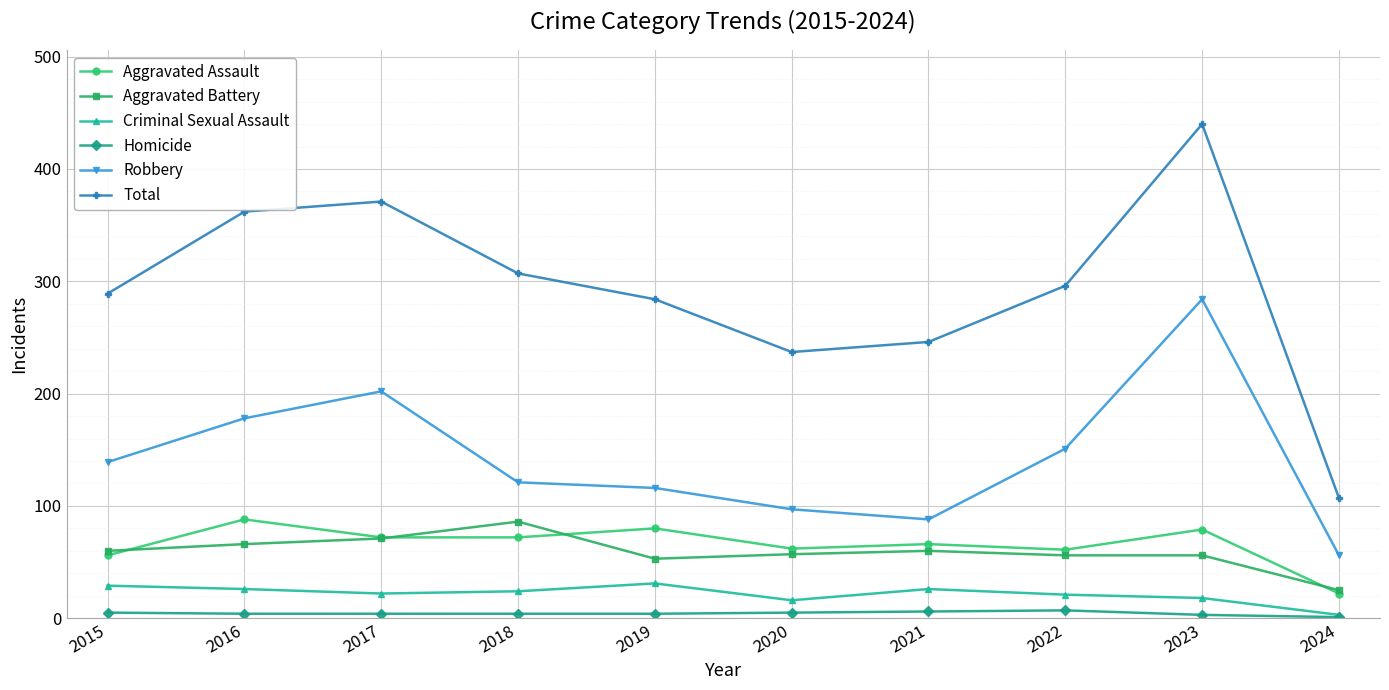

What is the smallest value displayed?

1